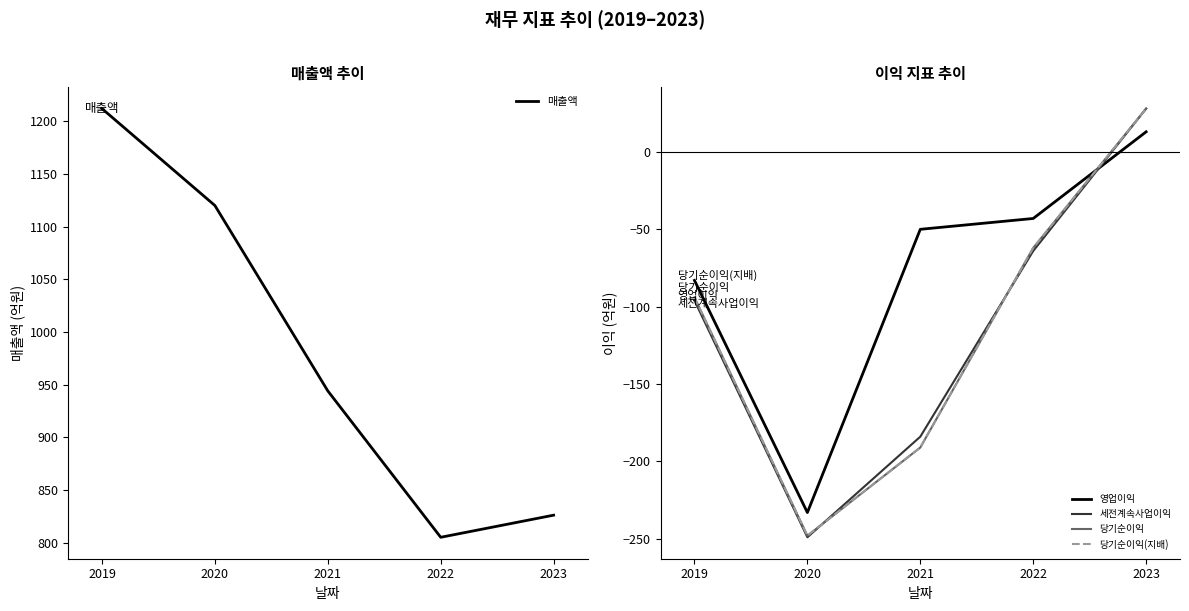

True or false: 당기순이익 has a value of -62 at 2022.

True